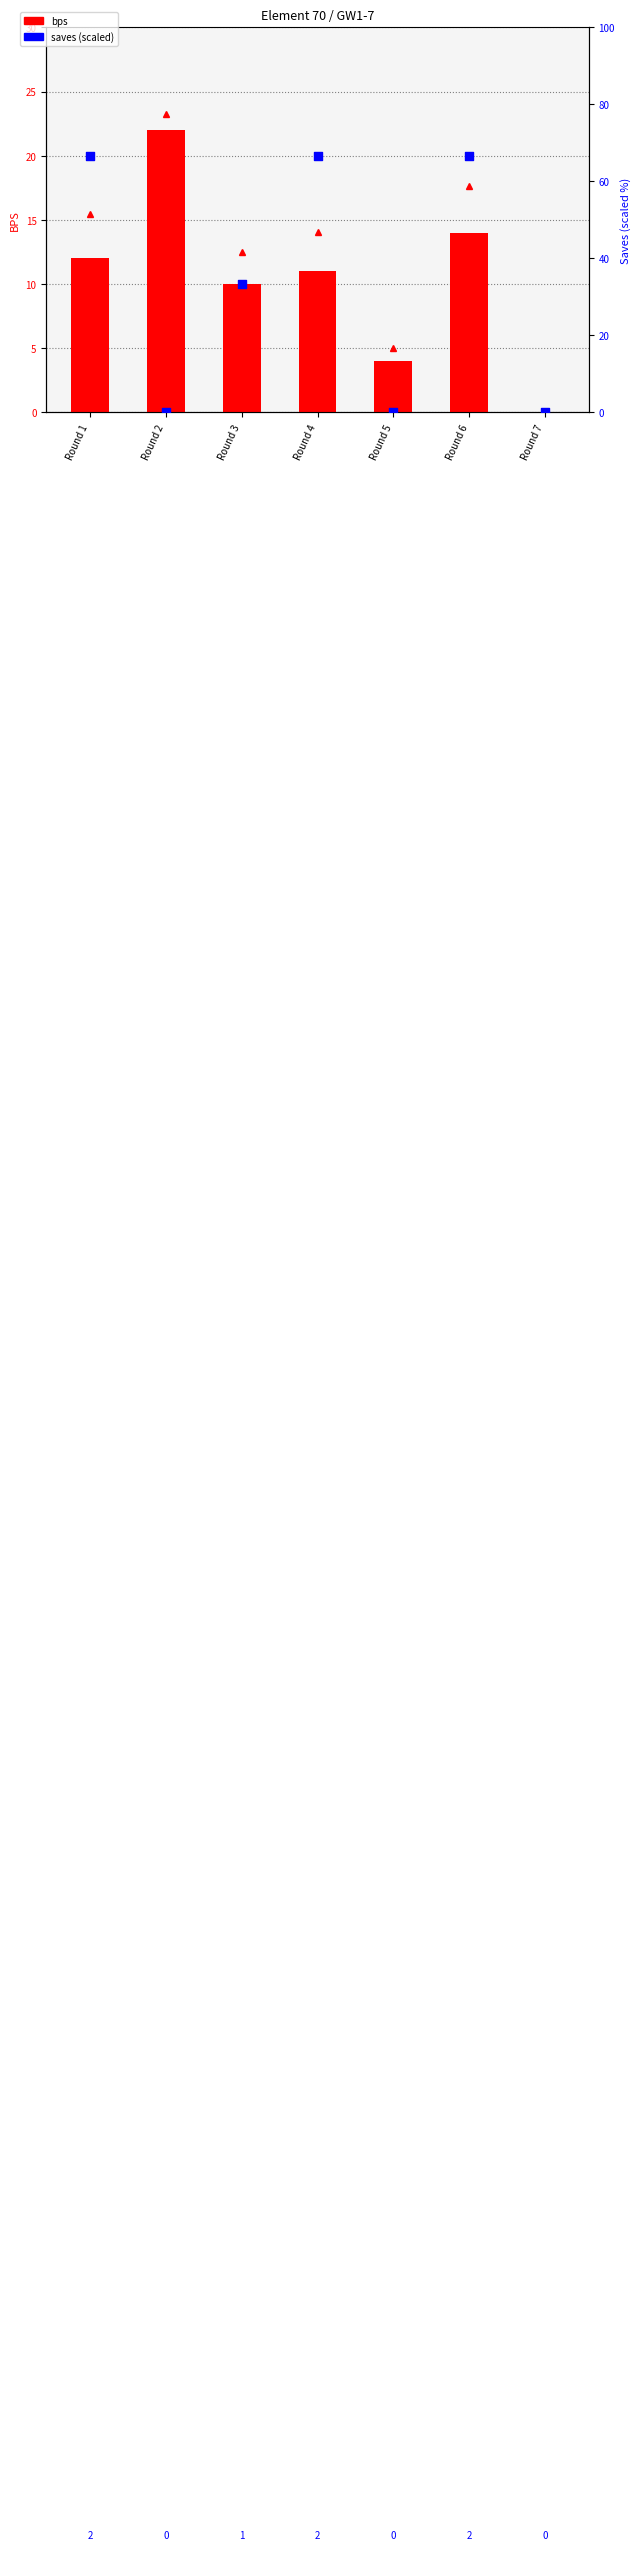

Is the value of saves (scaled) at Round 4 greater than the value of bps at Round 4?

Yes